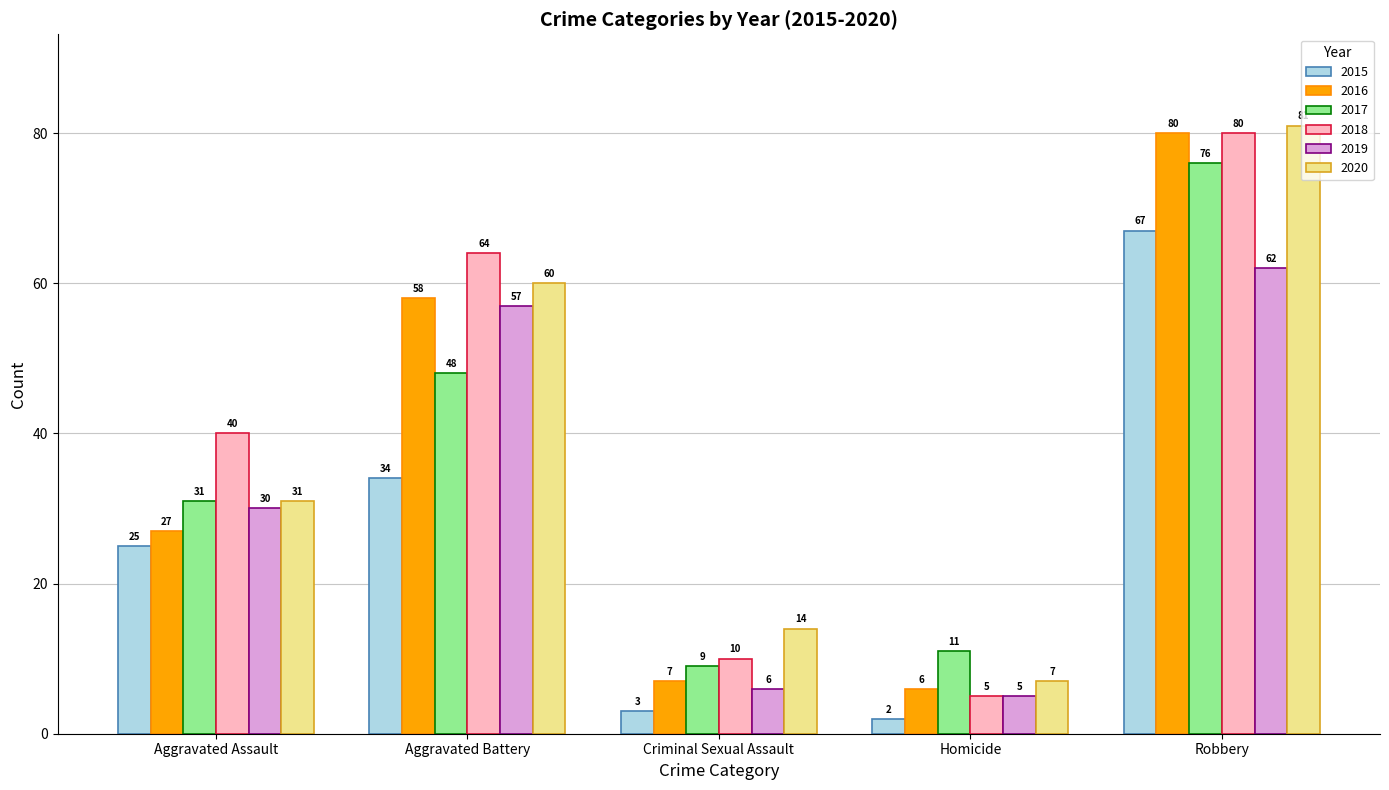

What is the lowest value of the 2017 series?

9